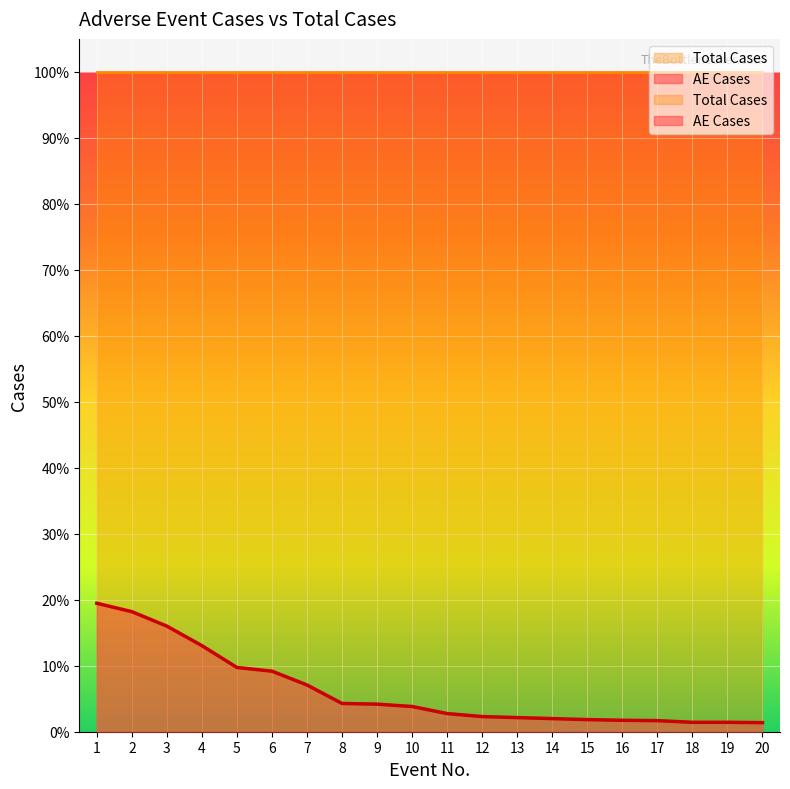

List the labels in order of value, largest first.

1, 2, 3, 4, 5, 6, 7, 8, 9, 10, 11, 12, 13, 14, 15, 16, 17, 18, 19, 20